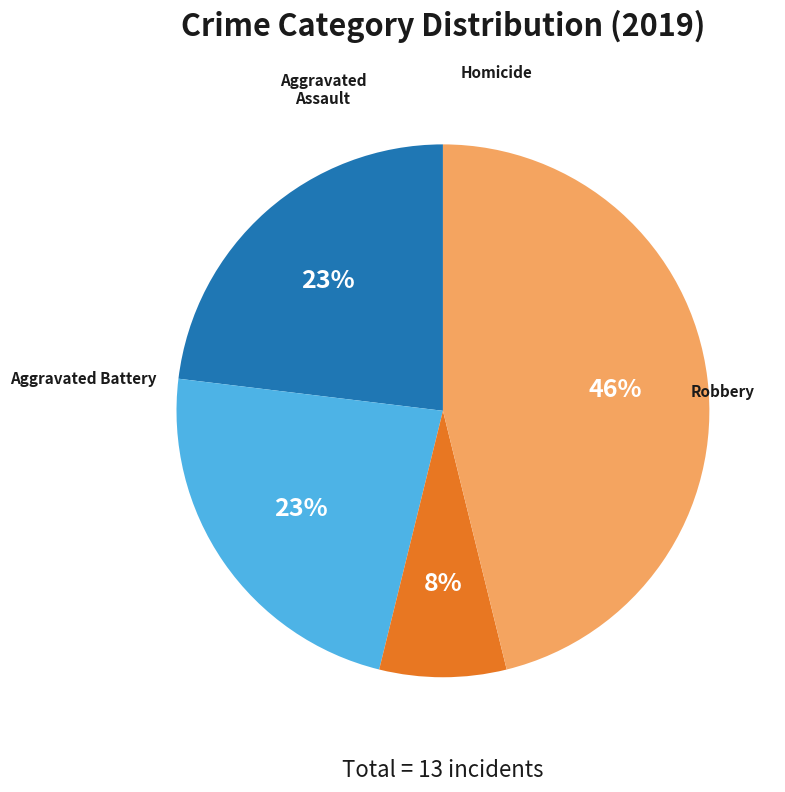

Rank the categories by value from highest to lowest.

Robbery, Aggravated Assault, Aggravated Battery, Homicide